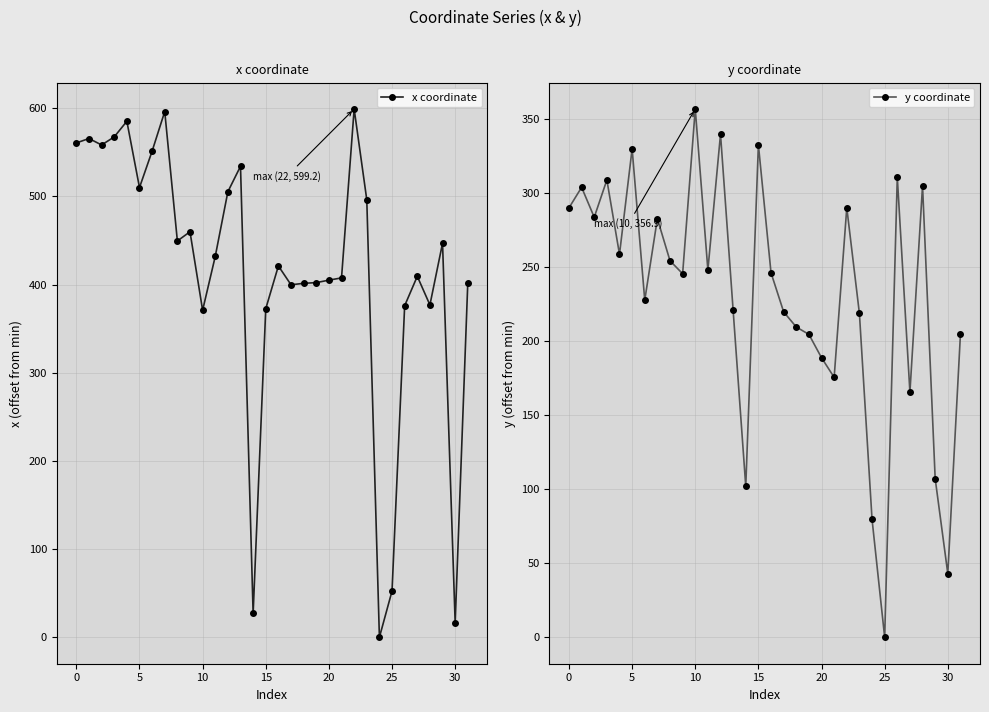

Reading left to right, transcribe all the data shown in this chart.

x coordinate: 560.7	565.7	558.4	567.5	585.3	510.1	551.4	596.3	449.5	460.0	370.9	432.0	505.4	534.2	27.0	372.7	421.2	399.8	401.5	402.3	405.1	407.6	599.2	496.3	0.0	52.5	376.1	409.4	377.0	447.0	16.4	402.3
y coordinate: 290.1	304.0	283.8	309.0	258.8	330.0	227.7	282.8	254.4	245.6	356.9	248.1	339.9	220.9	102.0	332.7	246.3	219.9	209.6	204.7	188.9	175.6	290.2	218.8	79.7	0.0	310.8	165.6	305.0	107.2	43.0	204.7